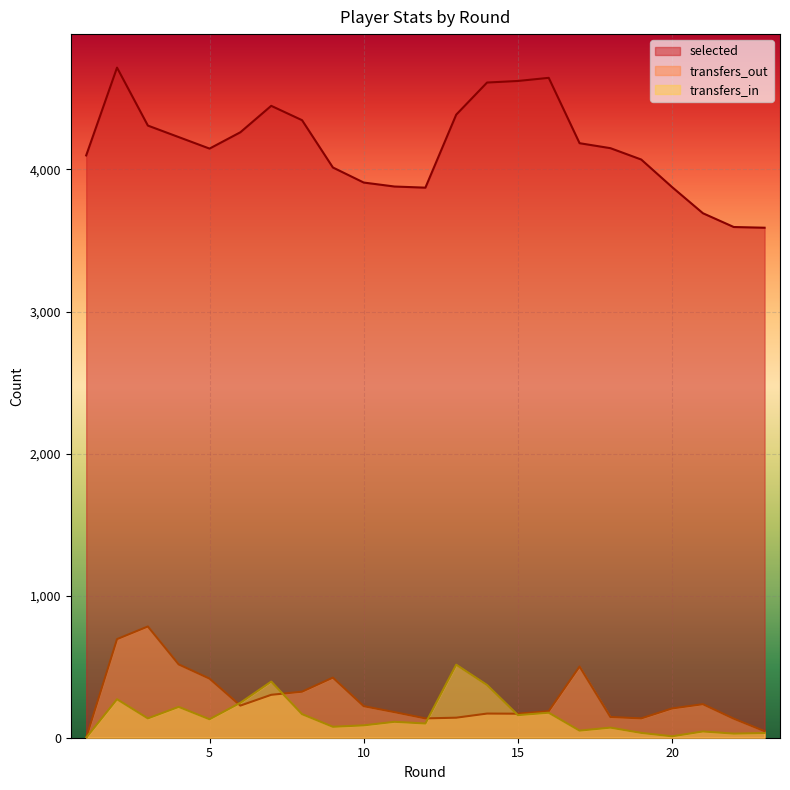

Between which two adjacent categories do transfers_in and transfers_out first intersect?

5 and 6